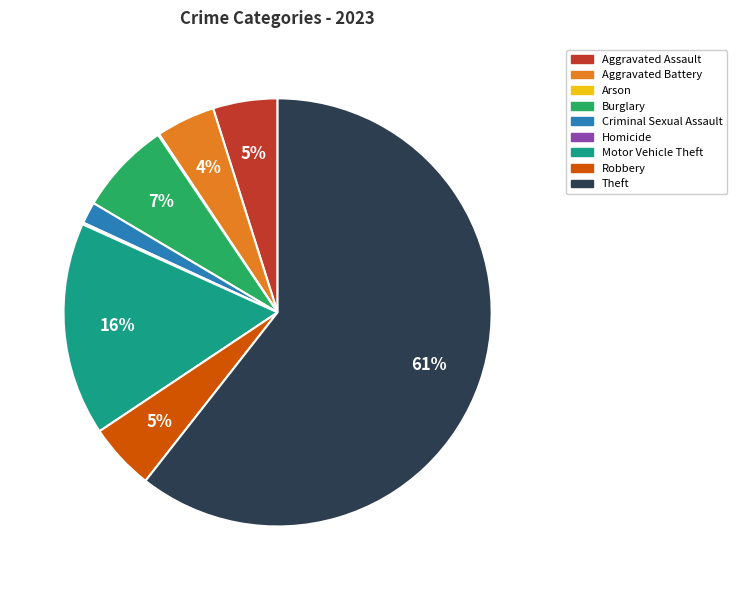

To the nearest percent, what percentage of the pie is Criminal Sexual Assault?

2%